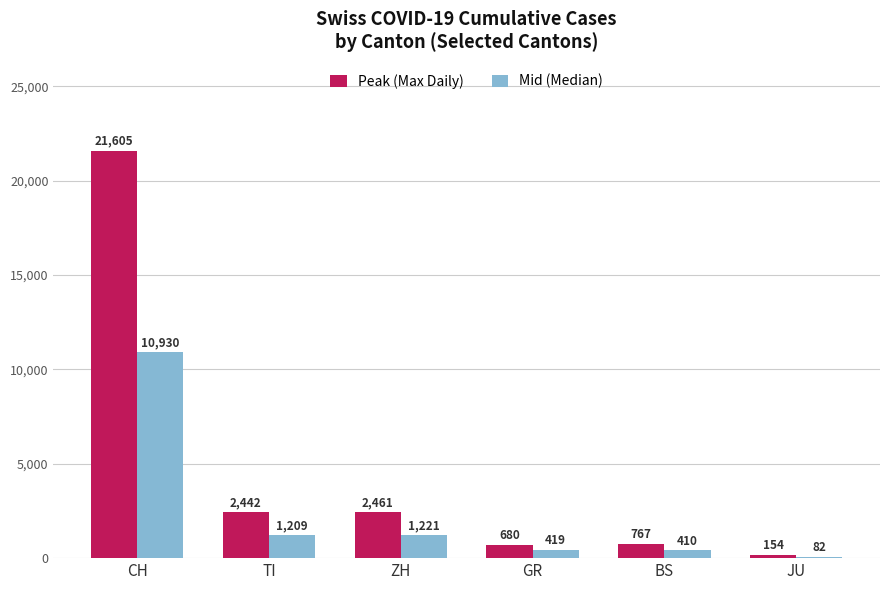

Does the chart contain any negative values?

No